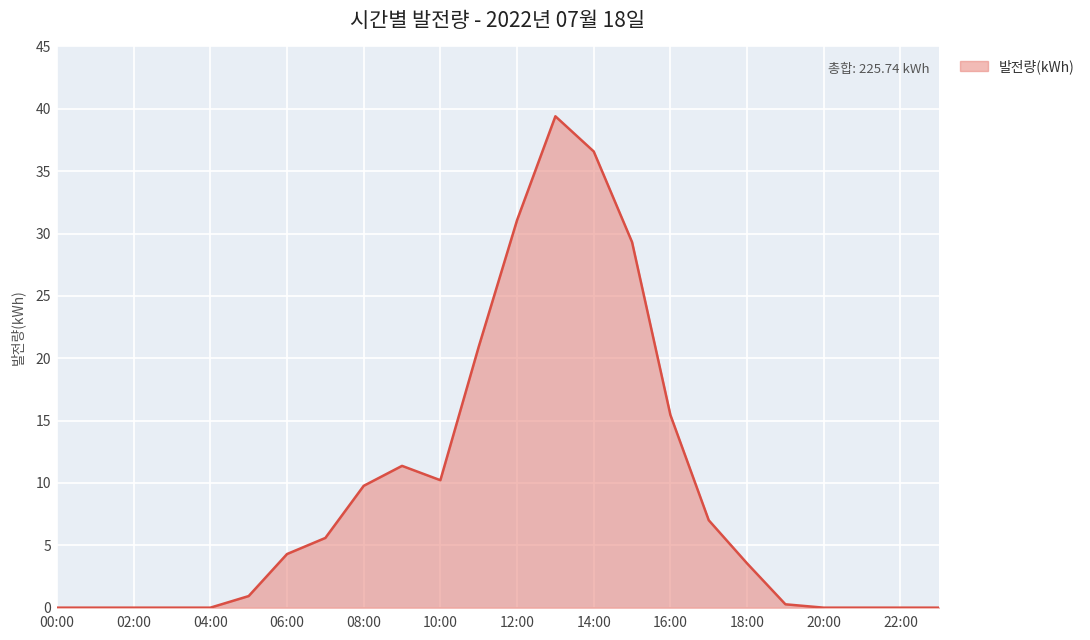

Does the chart display data point markers on the line(s)?

No